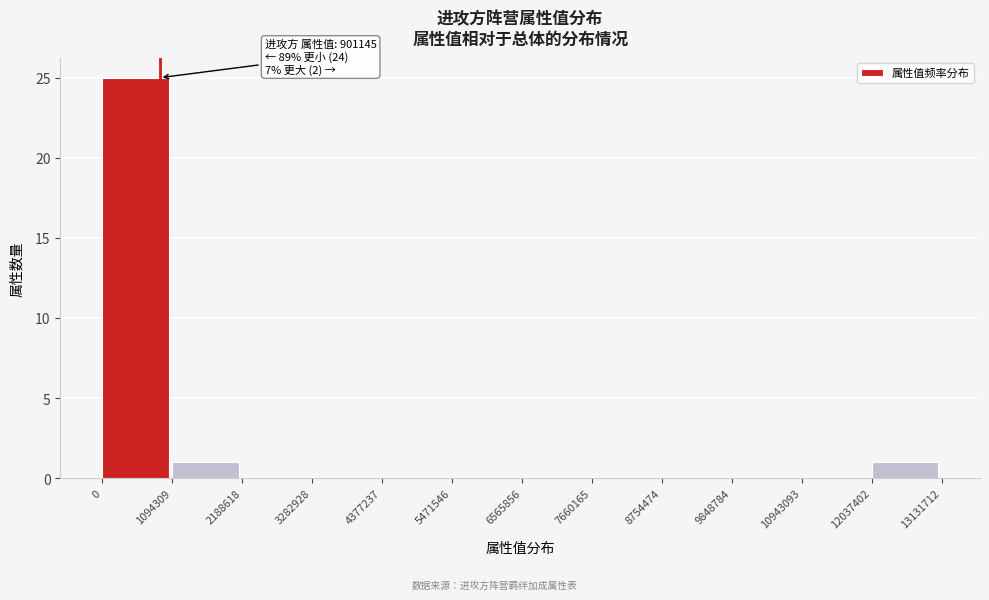

Over which range of the x-axis is the bar tallest?

0 to 1094309